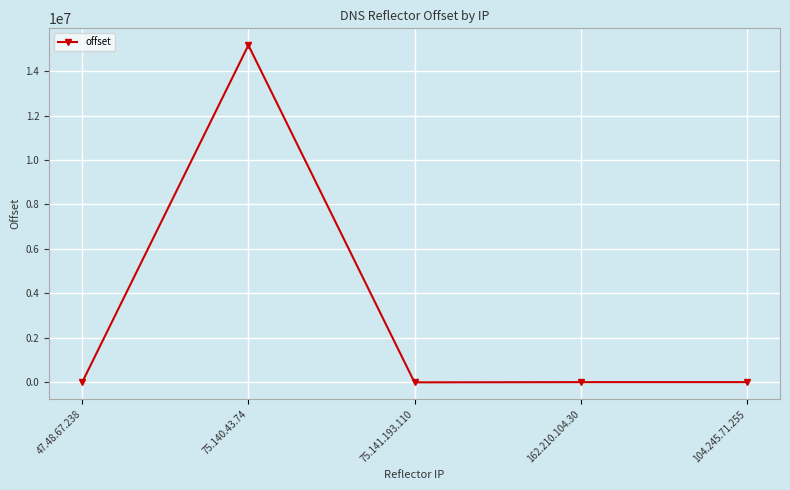

Which label corresponds to the largest value in the chart?

75.140.43.74